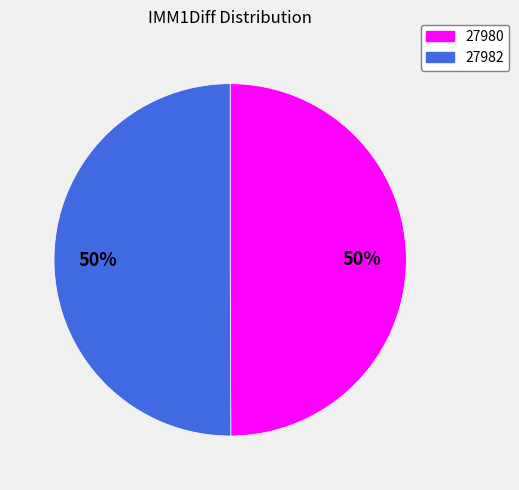

To the nearest percent, what is the average slice percentage?

50%